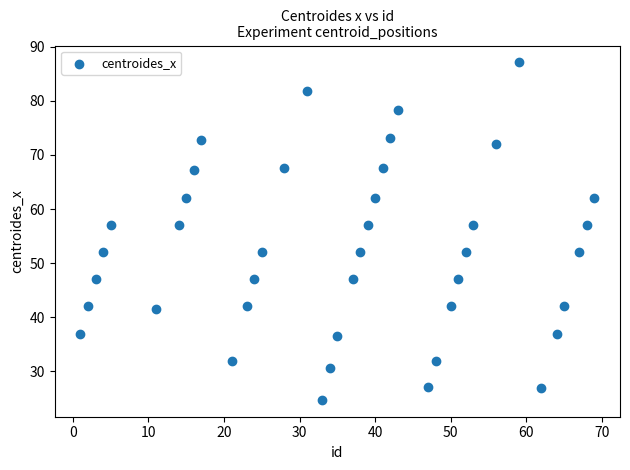

What is the range of Y values (max minus min)?

62.4